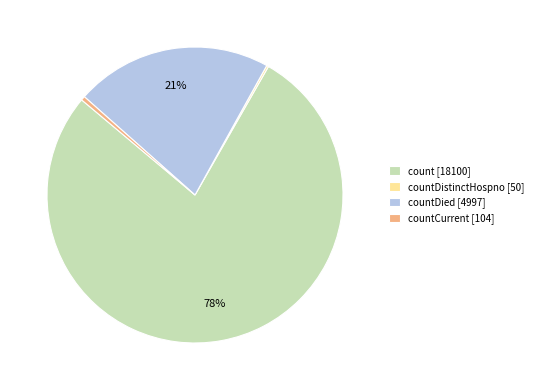

Do countCurrent [104] and count [18100] together represent more than half of the pie?

Yes